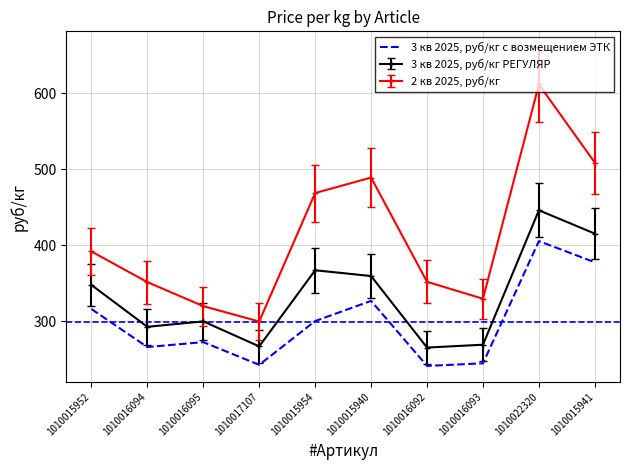

What is the difference between the maximum and minimum values in the 3 кв 2025, руб/кг с возмещением ЭТК series?

164.1